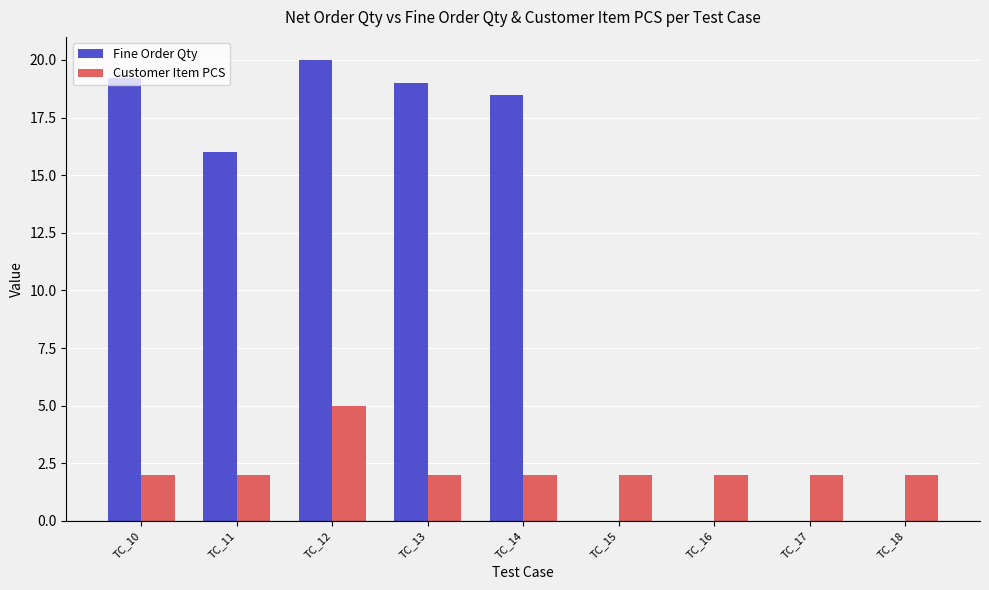

The Customer Item PCS series shows 2.0 at TC_14. True or false?

True